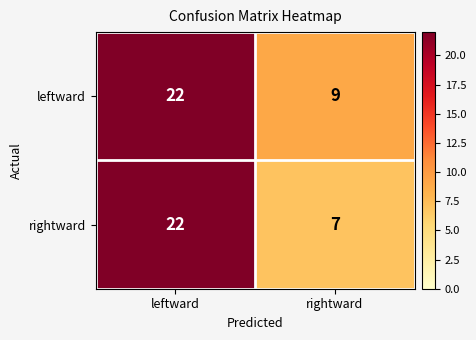

How many series are shown in this chart?

2